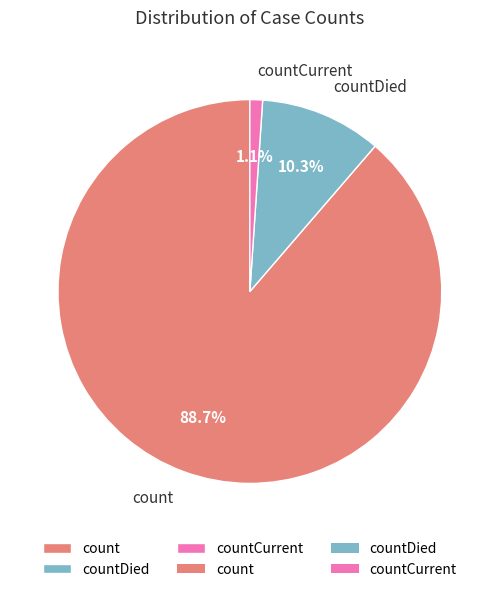

To the nearest percent, what is the difference between the countDied and count slice percentages?

78%